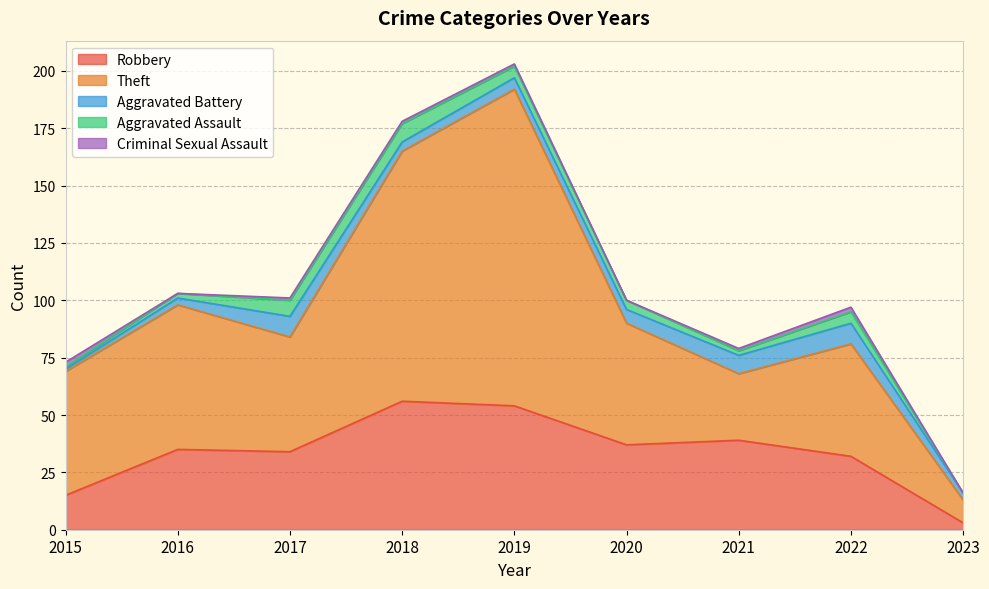

Which series has the widest spread of values?

Theft